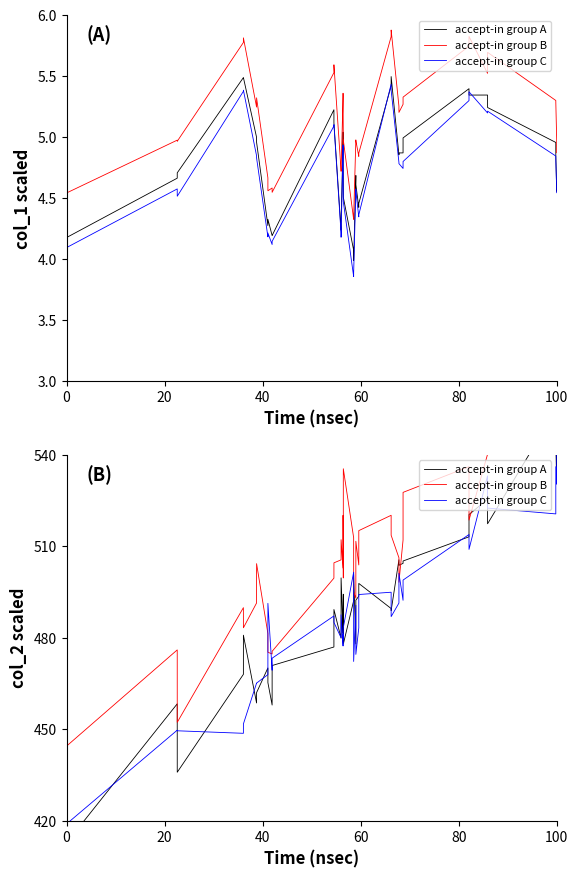

True or false: accept-in group B and accept-in group A intersect in this chart.

True